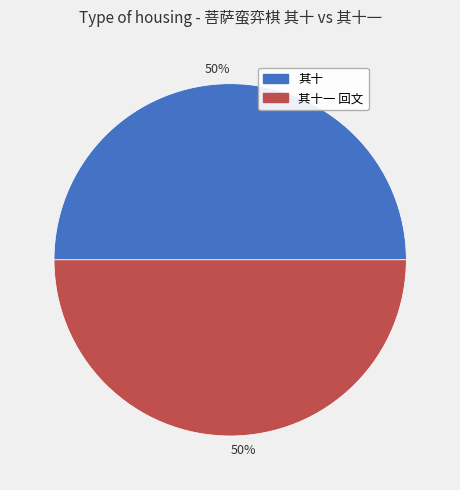

To the nearest percent, what is the average slice percentage?

50%